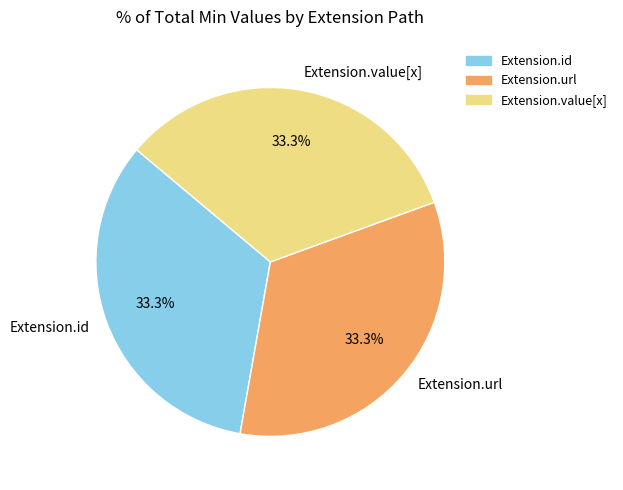

Does any single category account for the majority?

No